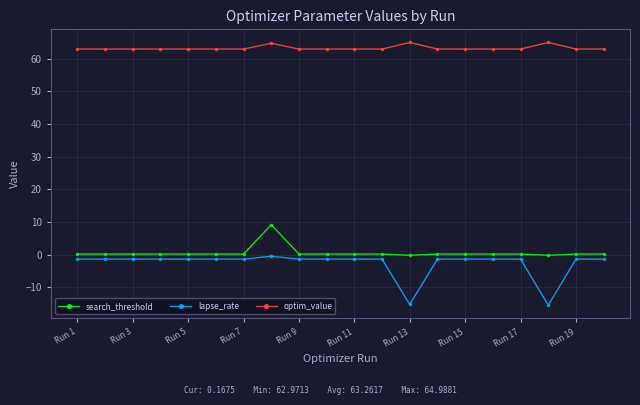

True or false: lapse_rate and optim_value intersect in this chart.

False